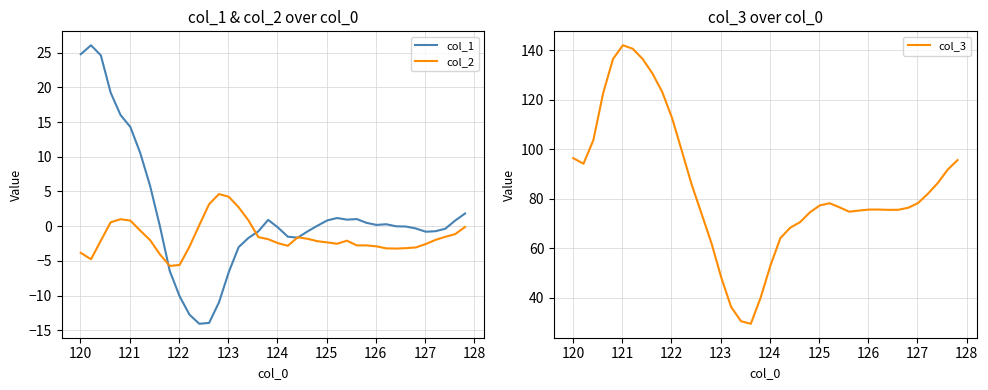

What is the maximum value for col_1?

26.1